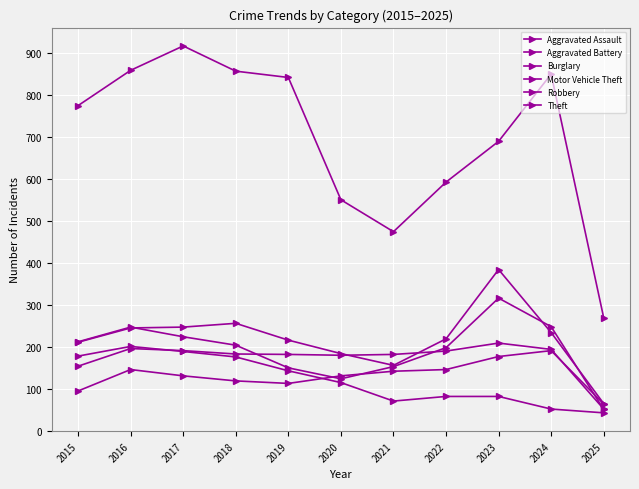

Is this an area chart (filled region under the line)?

No